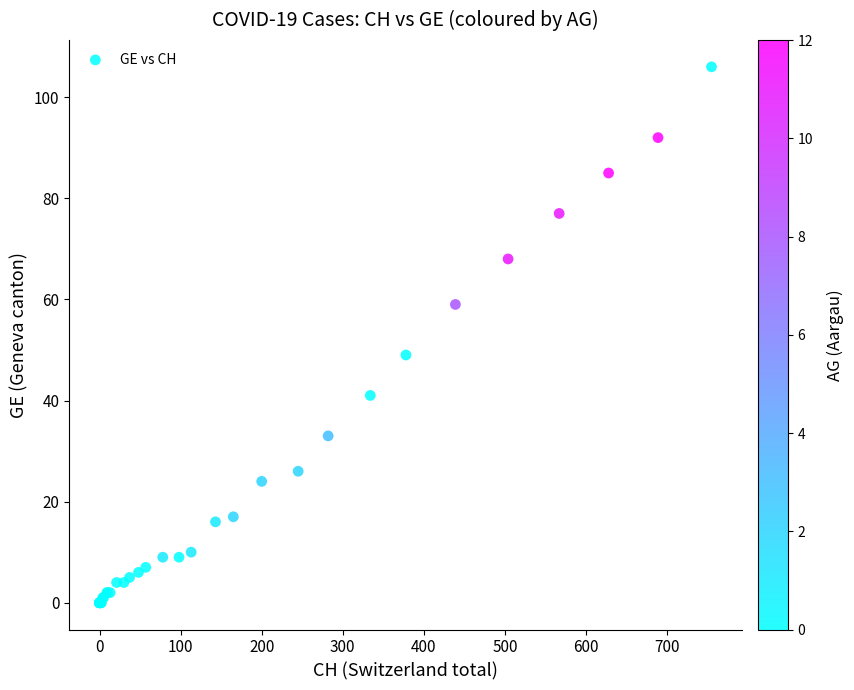

What Y value in the scatter plot is closest to 53?

49